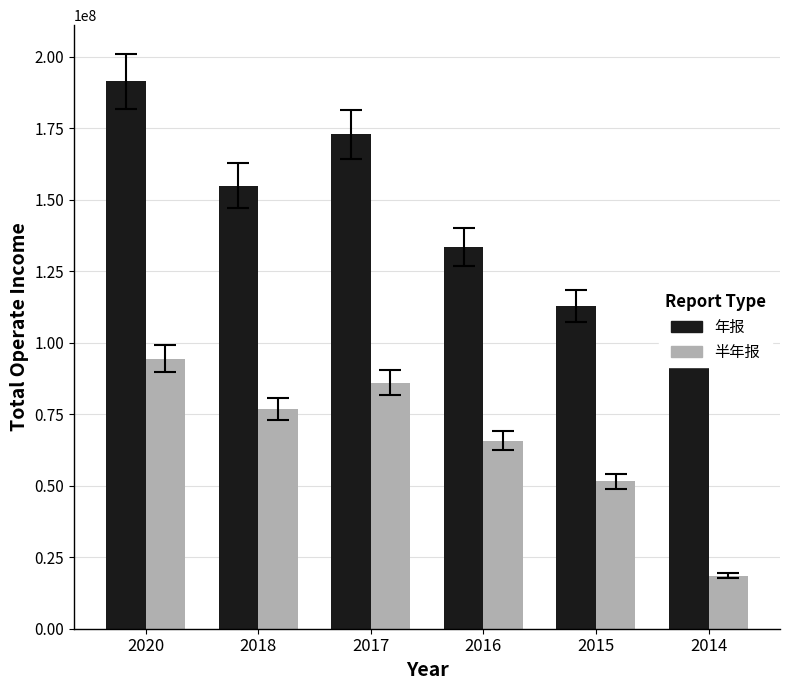

Reading left to right, extract all data points from this chart.

年报: 191359678.3	154927245.7	172793518.6	133324533.8	112800130.2	100313726.8
半年报: 94294405.0	76948145.1	86006024.6	65780444.0	51550218.7	18550480.1